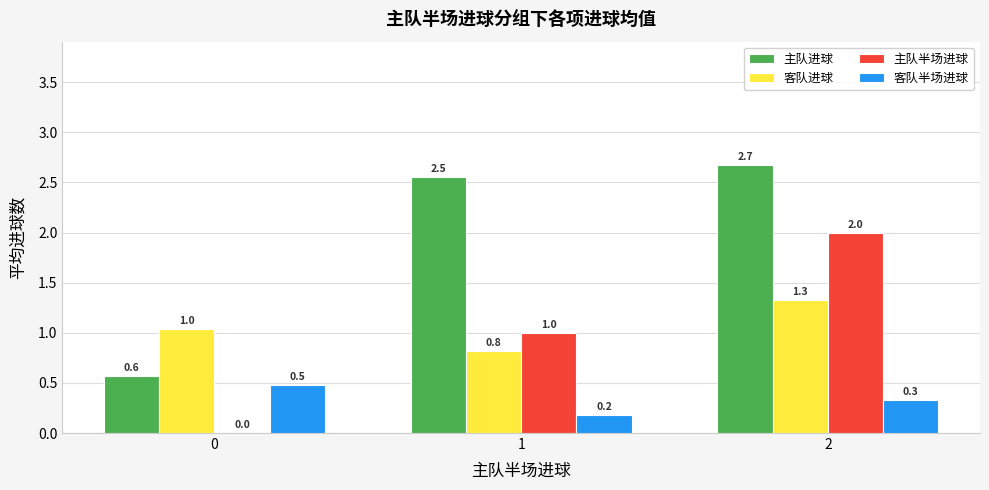

What is the highest value of the 主队半场进球 series?

2.0